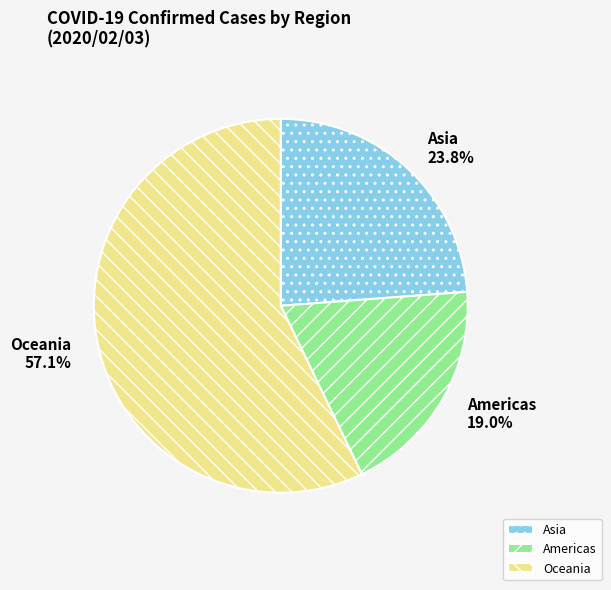

Combined, do Americas and Asia account for over 50%?

No